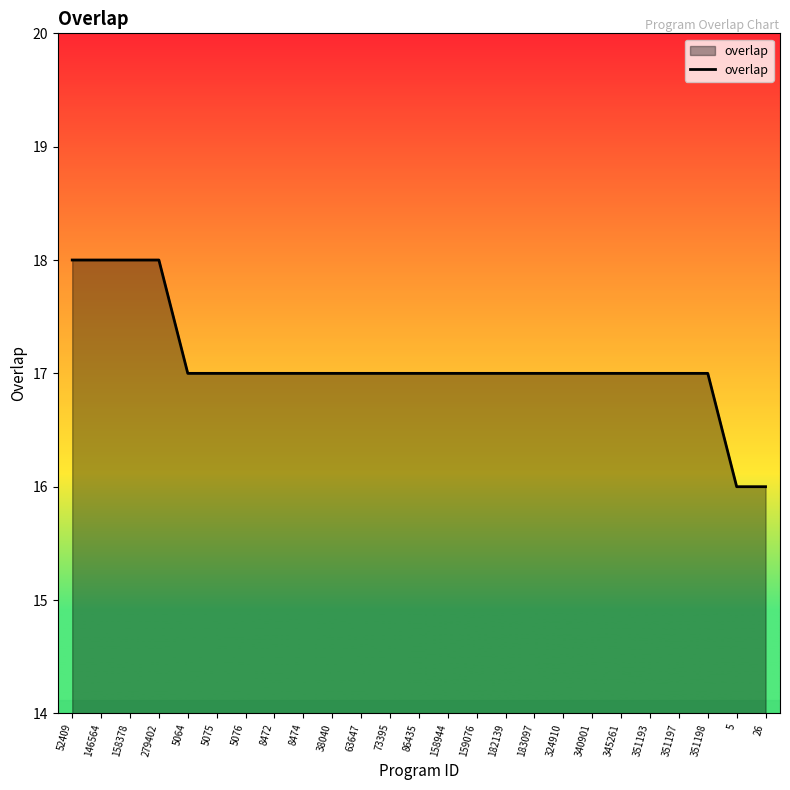

What is the difference between the maximum and minimum values?

2